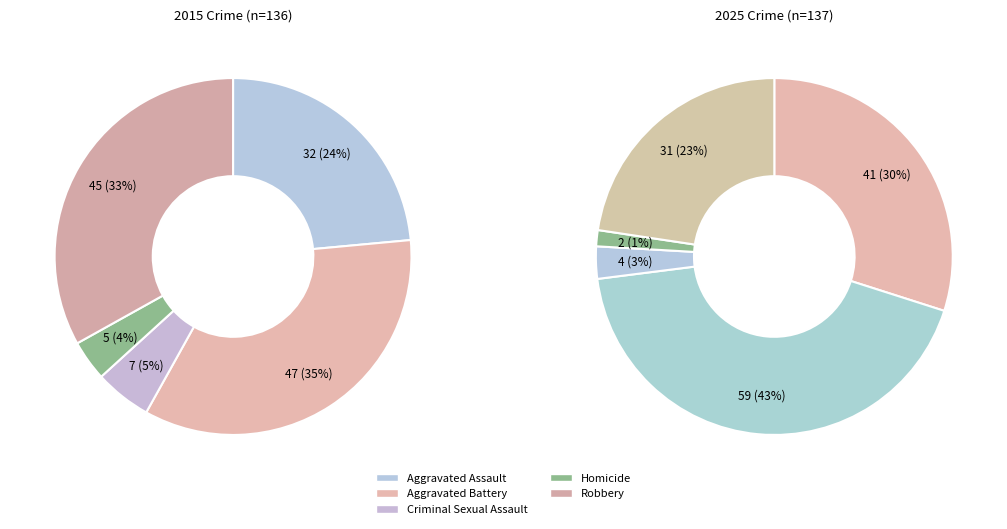

Which series changed the most between Aggravated Battery and Criminal Sexual Assault?

2025